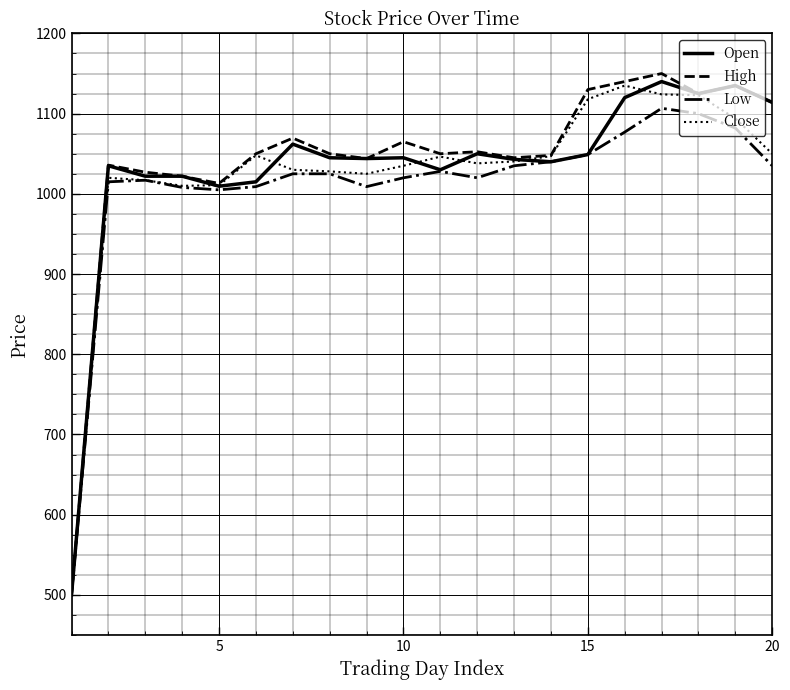

What is the greatest value displayed?

1150.0